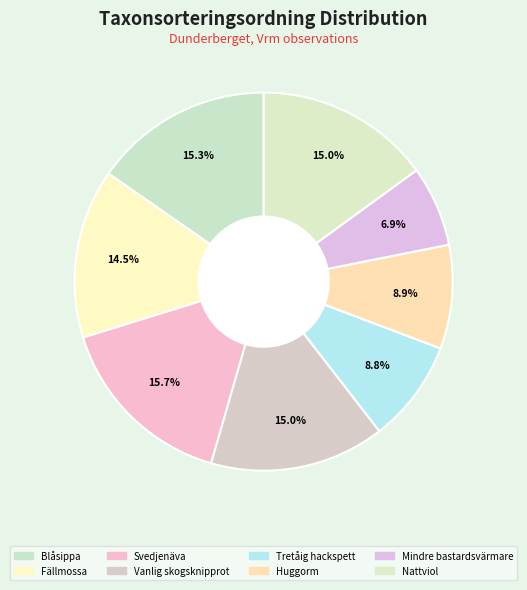

Does Fällmossa represent more than half of the total?

No